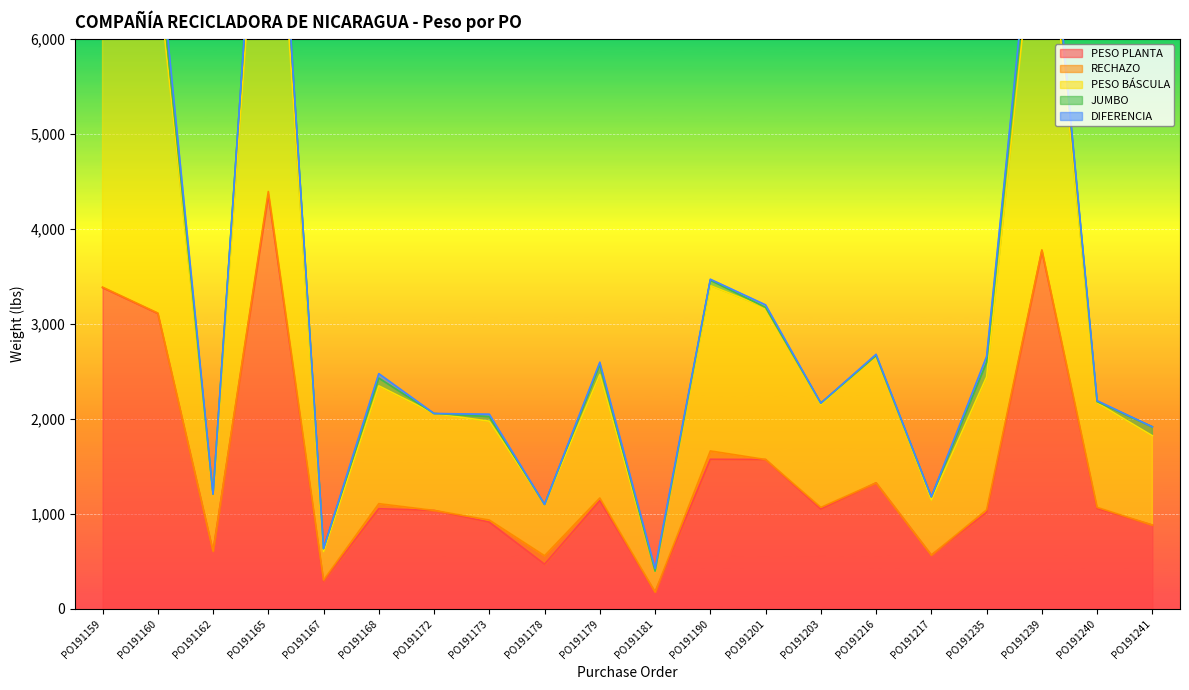

Is it true that PESO PLANTA equals 1763.6 at PO191168?

False